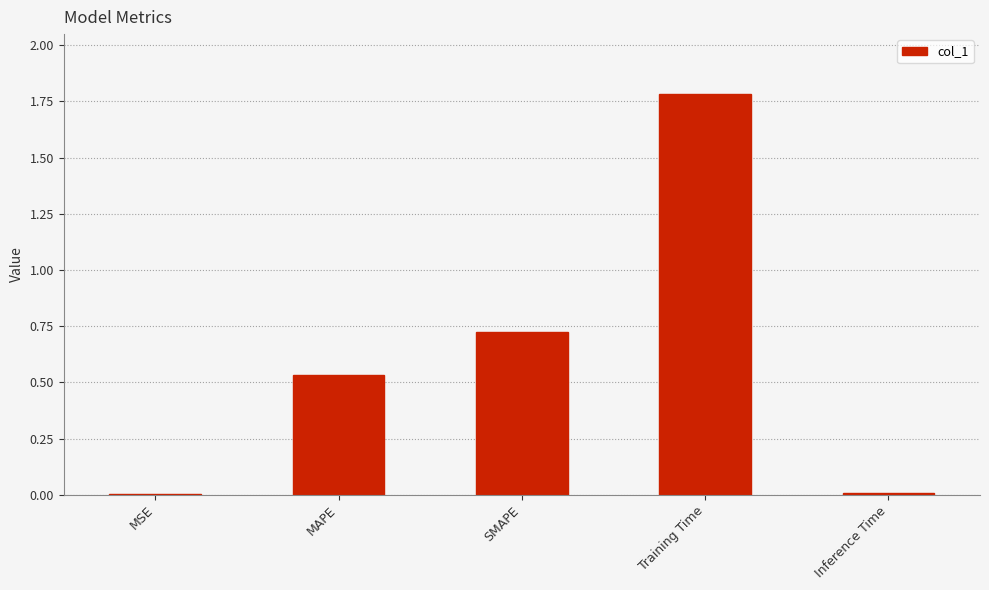

Is it true that the value at Training Time is 0.6?

False